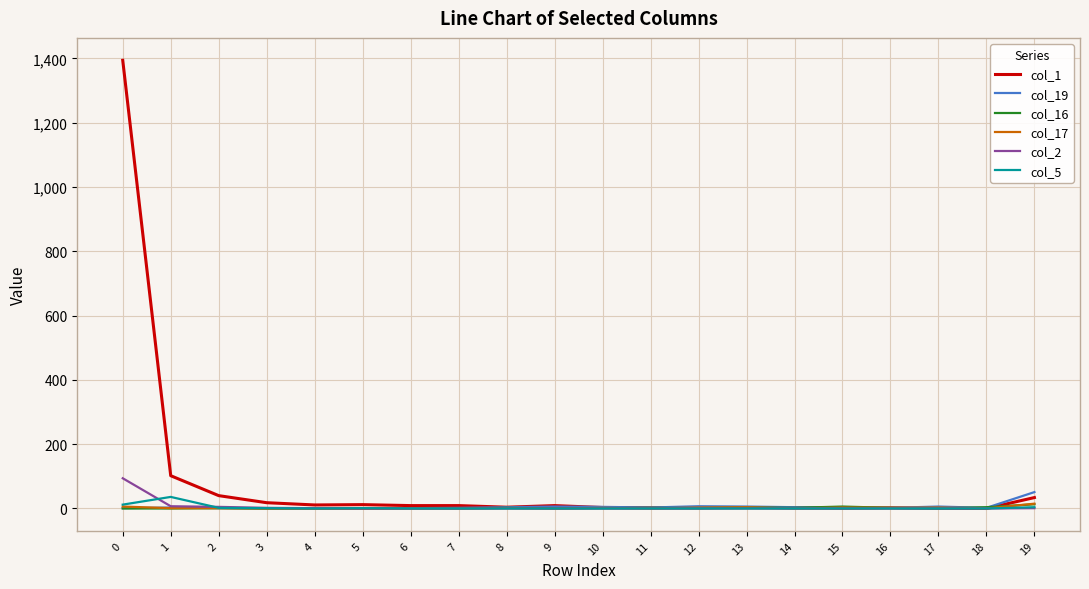

Which series has the largest total across all categories?

col_1